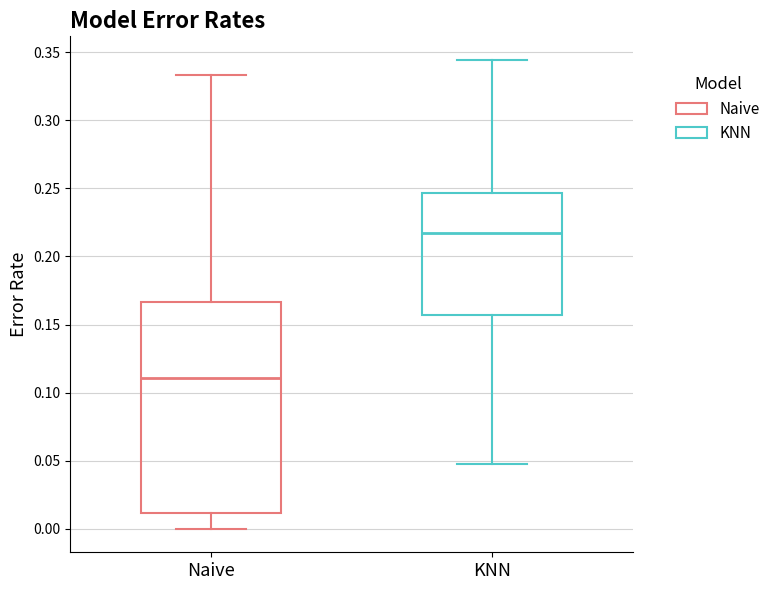

Where is the lower edge of the box for KNN on the y-axis? The values are not printed on the chart, so give them approximately, as read against the axis.

0.155